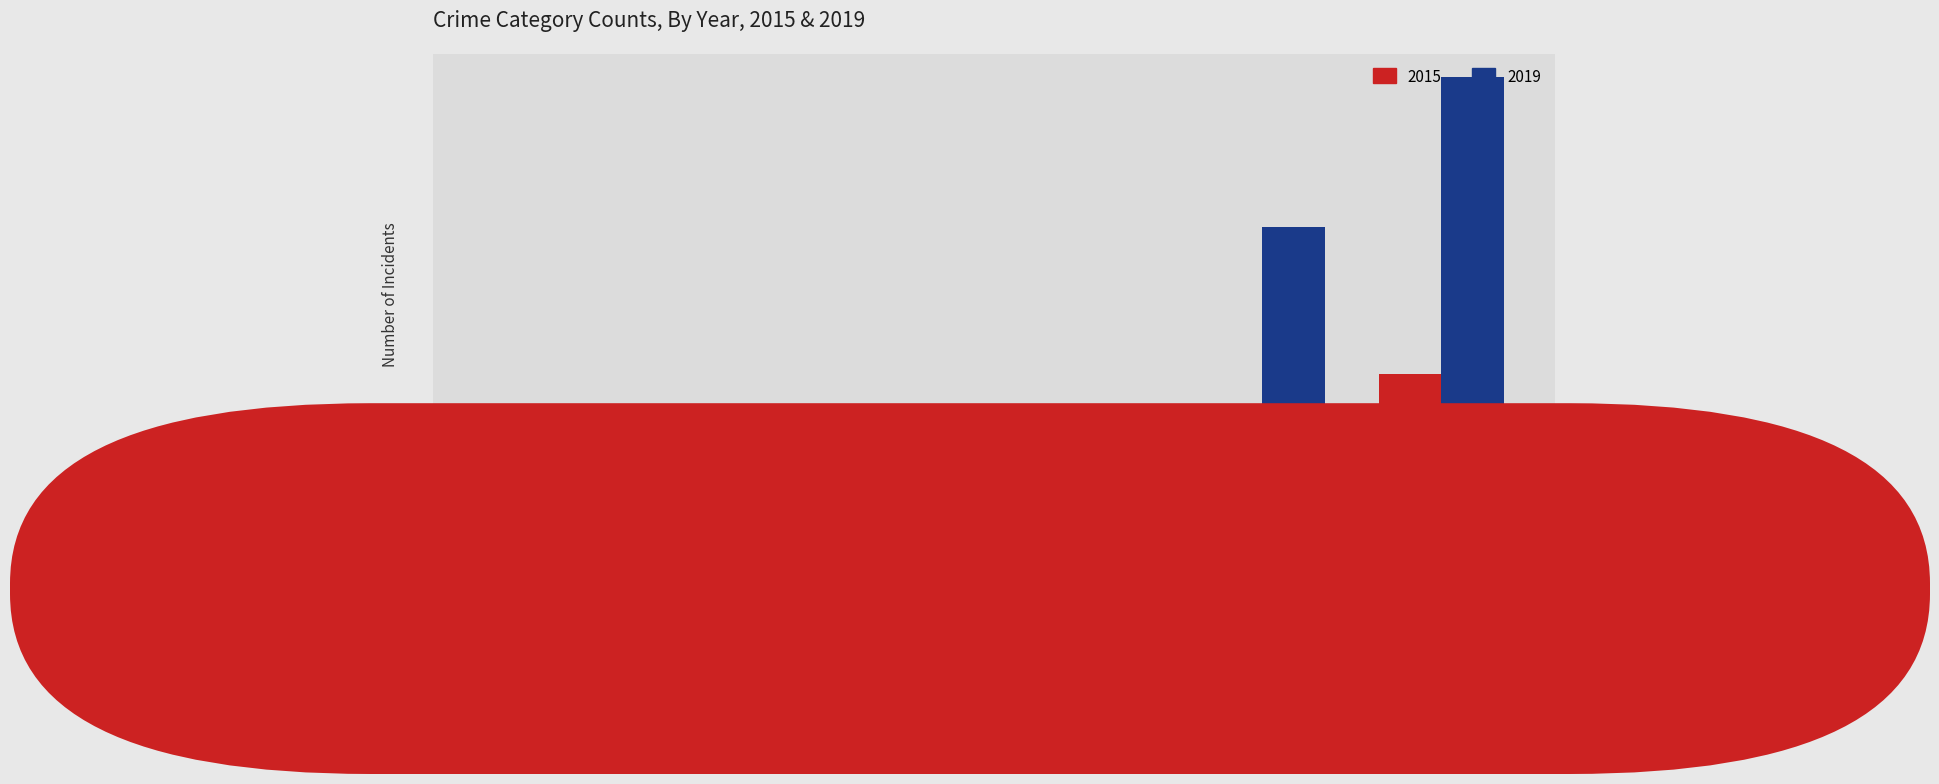

True or false: 2015 has a value of 84 at Theft.

False